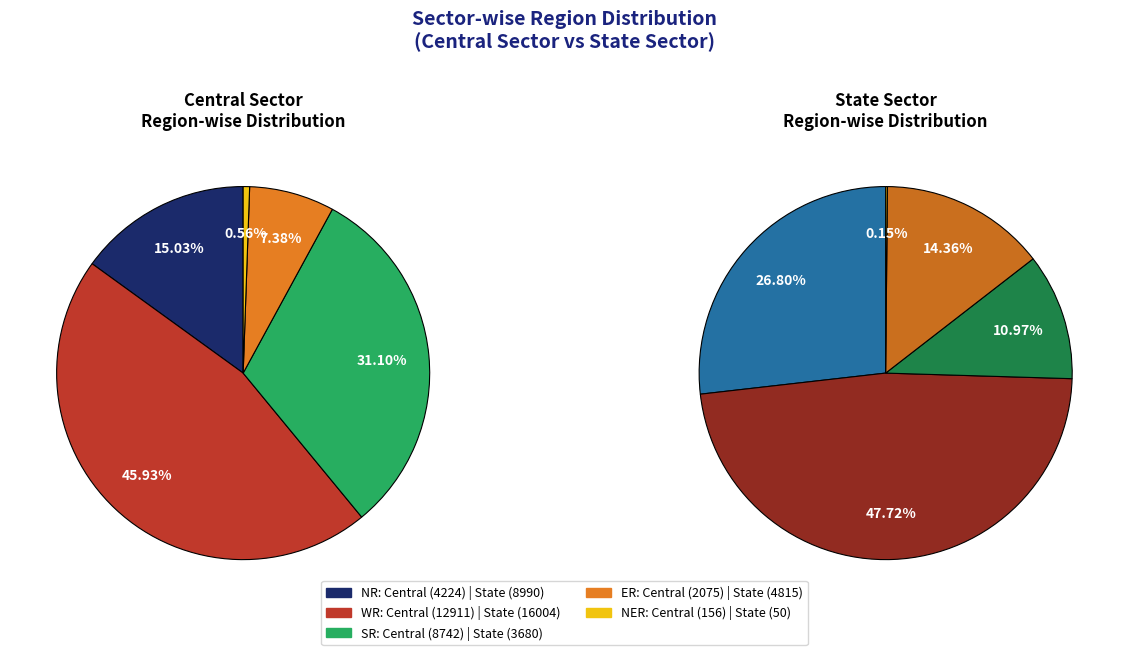

To the nearest percent, what portion does Central Sector represent?

45%